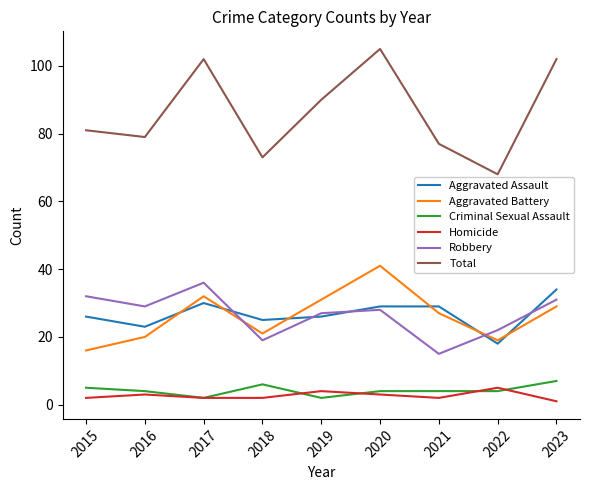

Reading left to right, list all the values displayed in this chart.

Aggravated Assault: 26	23	30	25	26	29	29	18	34
Aggravated Battery: 16	20	32	21	31	41	27	19	29
Criminal Sexual Assault: 5	4	2	6	2	4	4	4	7
Homicide: 2	3	2	2	4	3	2	5	1
Robbery: 32	29	36	19	27	28	15	22	31
Total: 81	79	102	73	90	105	77	68	102